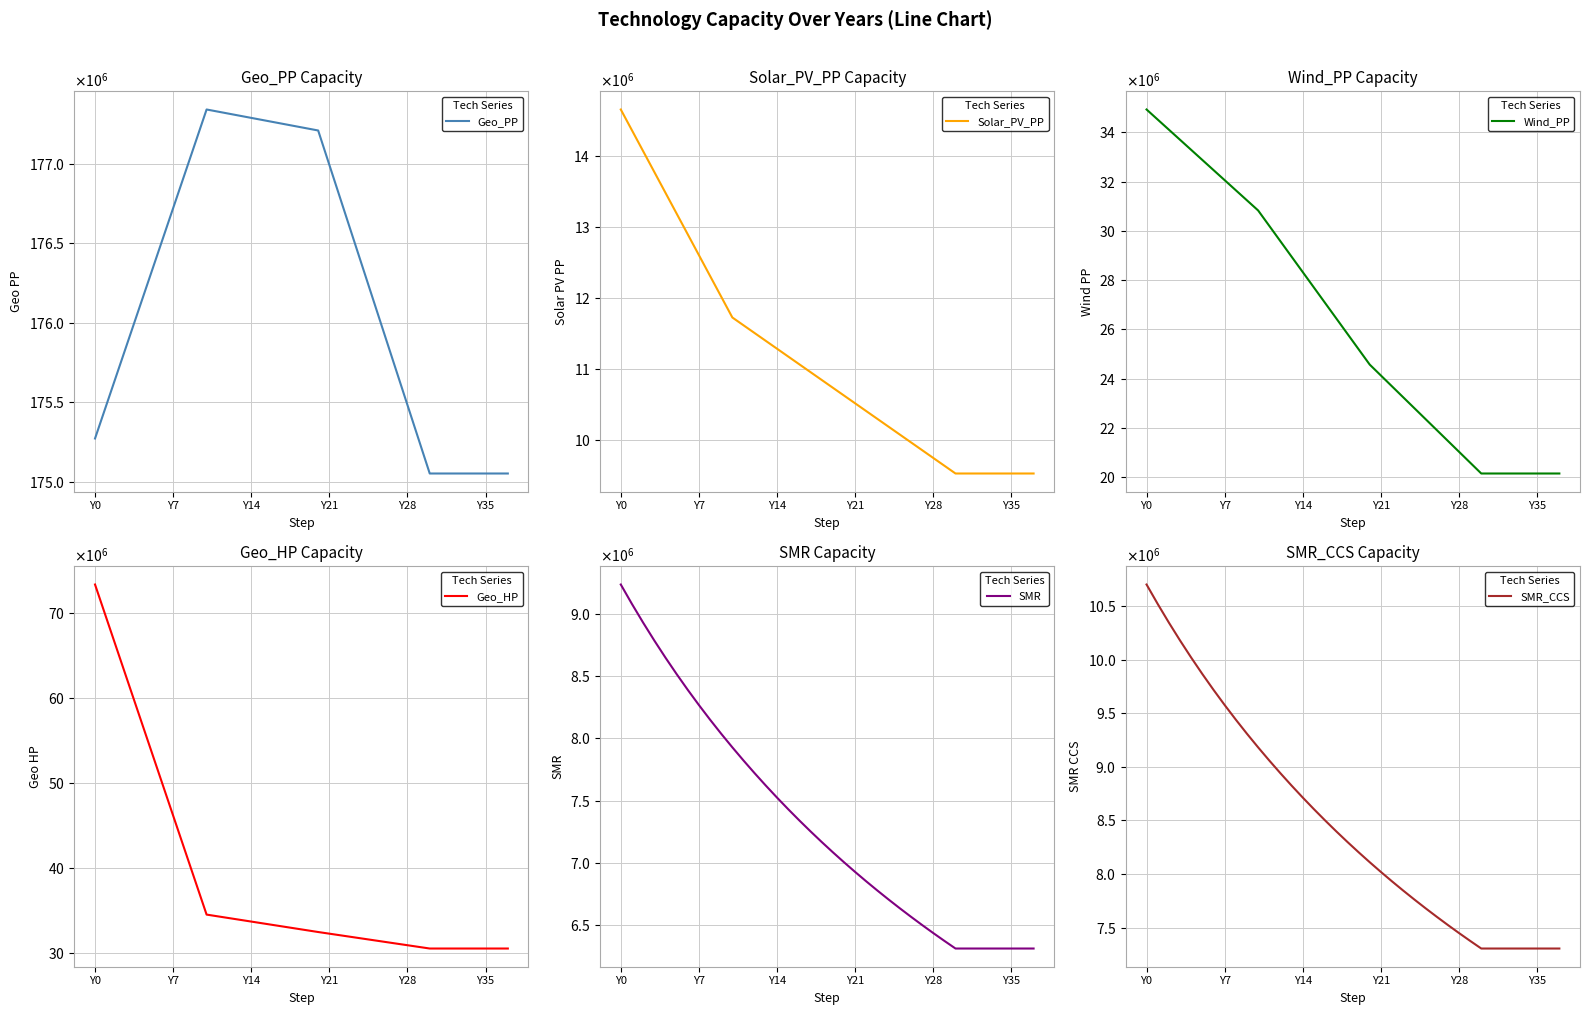

Which has a higher value, 12 or 23?

12